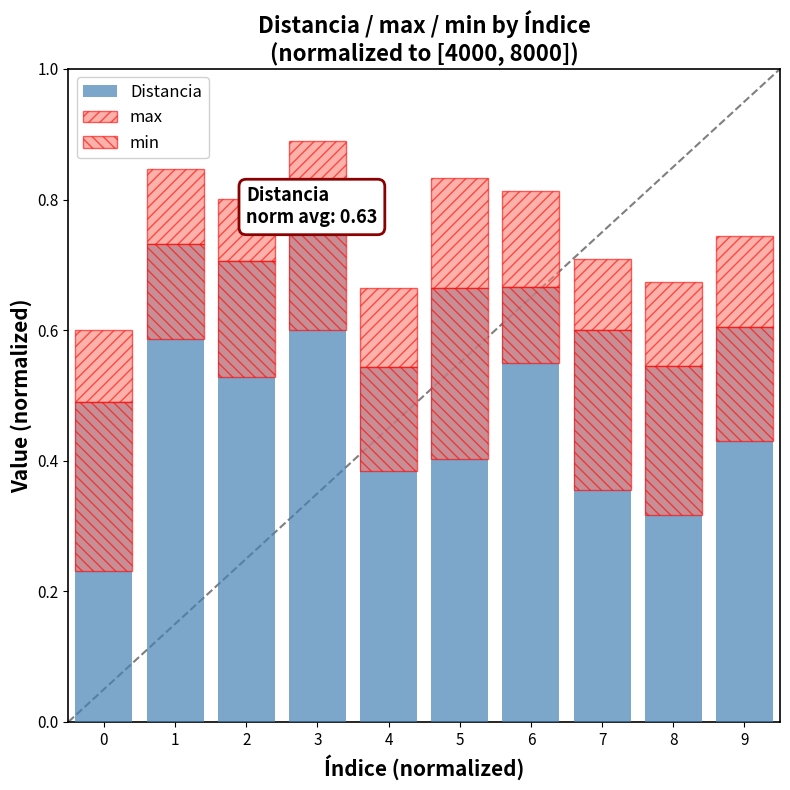

Does the chart contain any negative values?

No